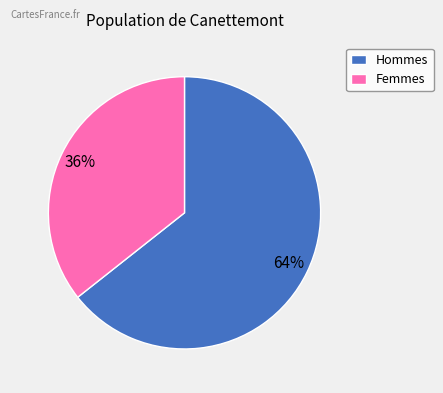

Is there any slice that represents more than half of the pie?

Yes